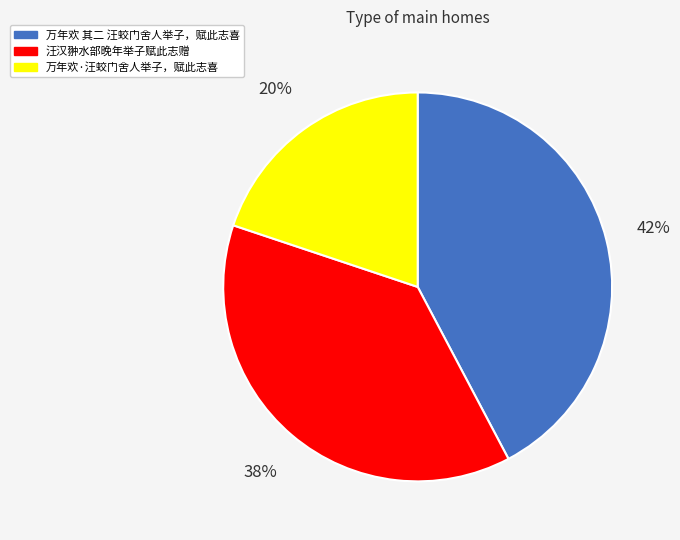

Is 万年欢 其二 汪蛟门舍人举子，赋此志喜 the majority of the pie?

No